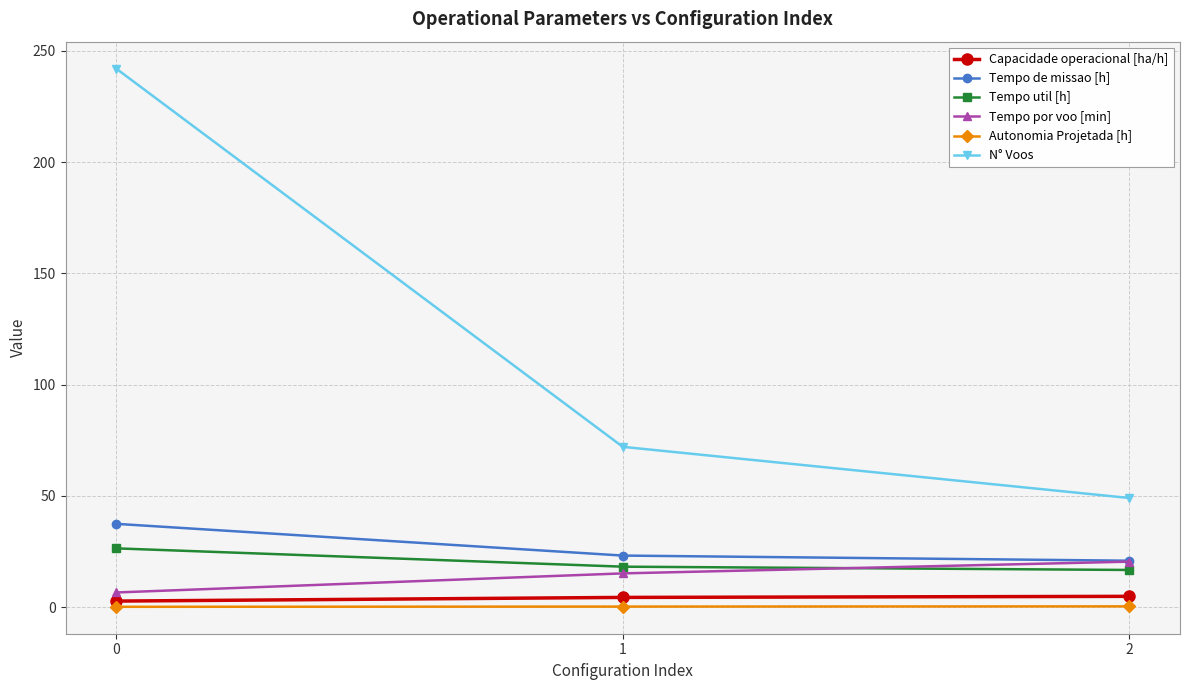

How many data points in N° Voos are less than 72?

1